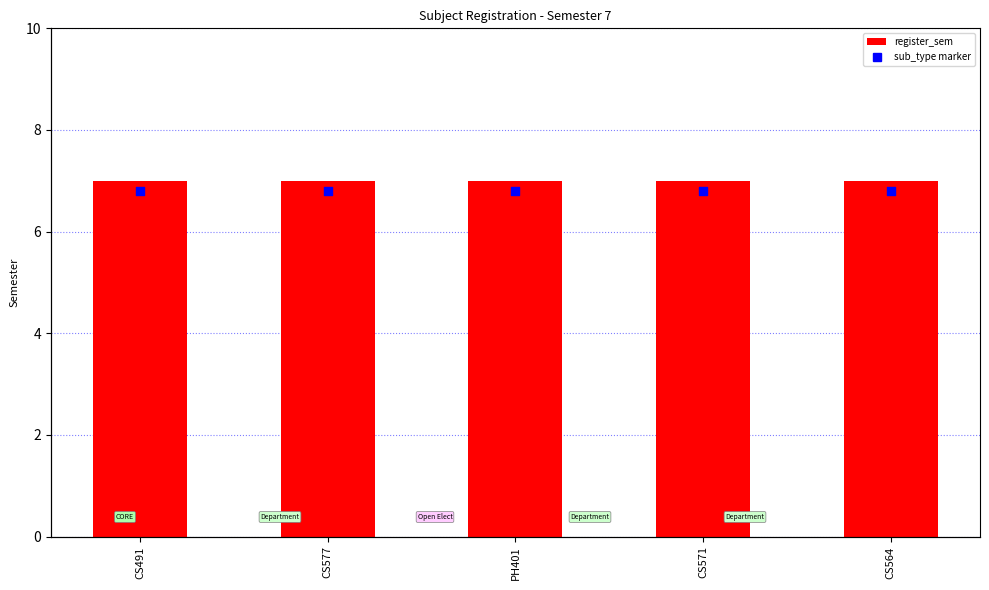

At how many categories does at least one series exceed 6?

5